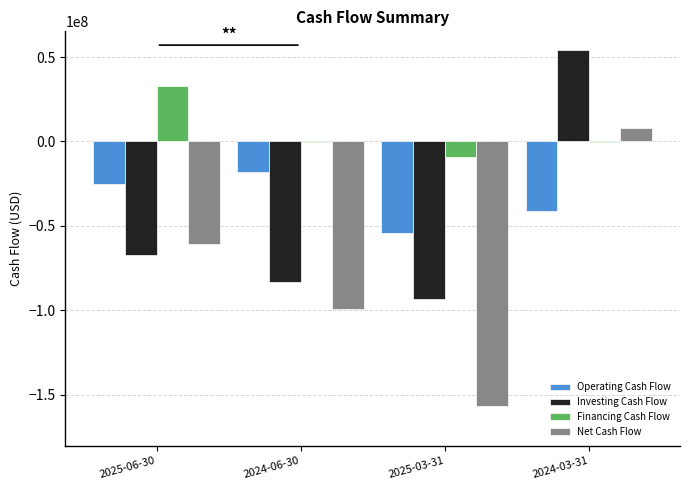

What is the approximate value of Financing Cash Flow at 2025-06-30, to the nearest 100?

33086000